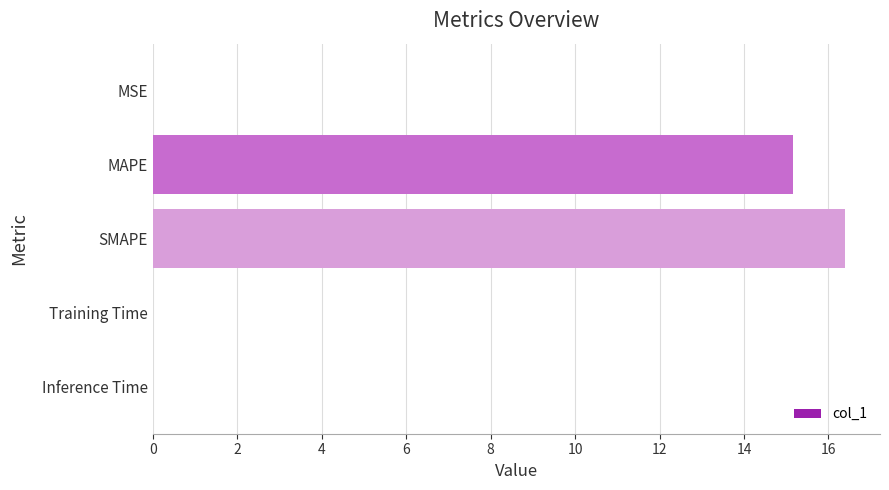

Between MAPE and SMAPE, which is larger?

SMAPE